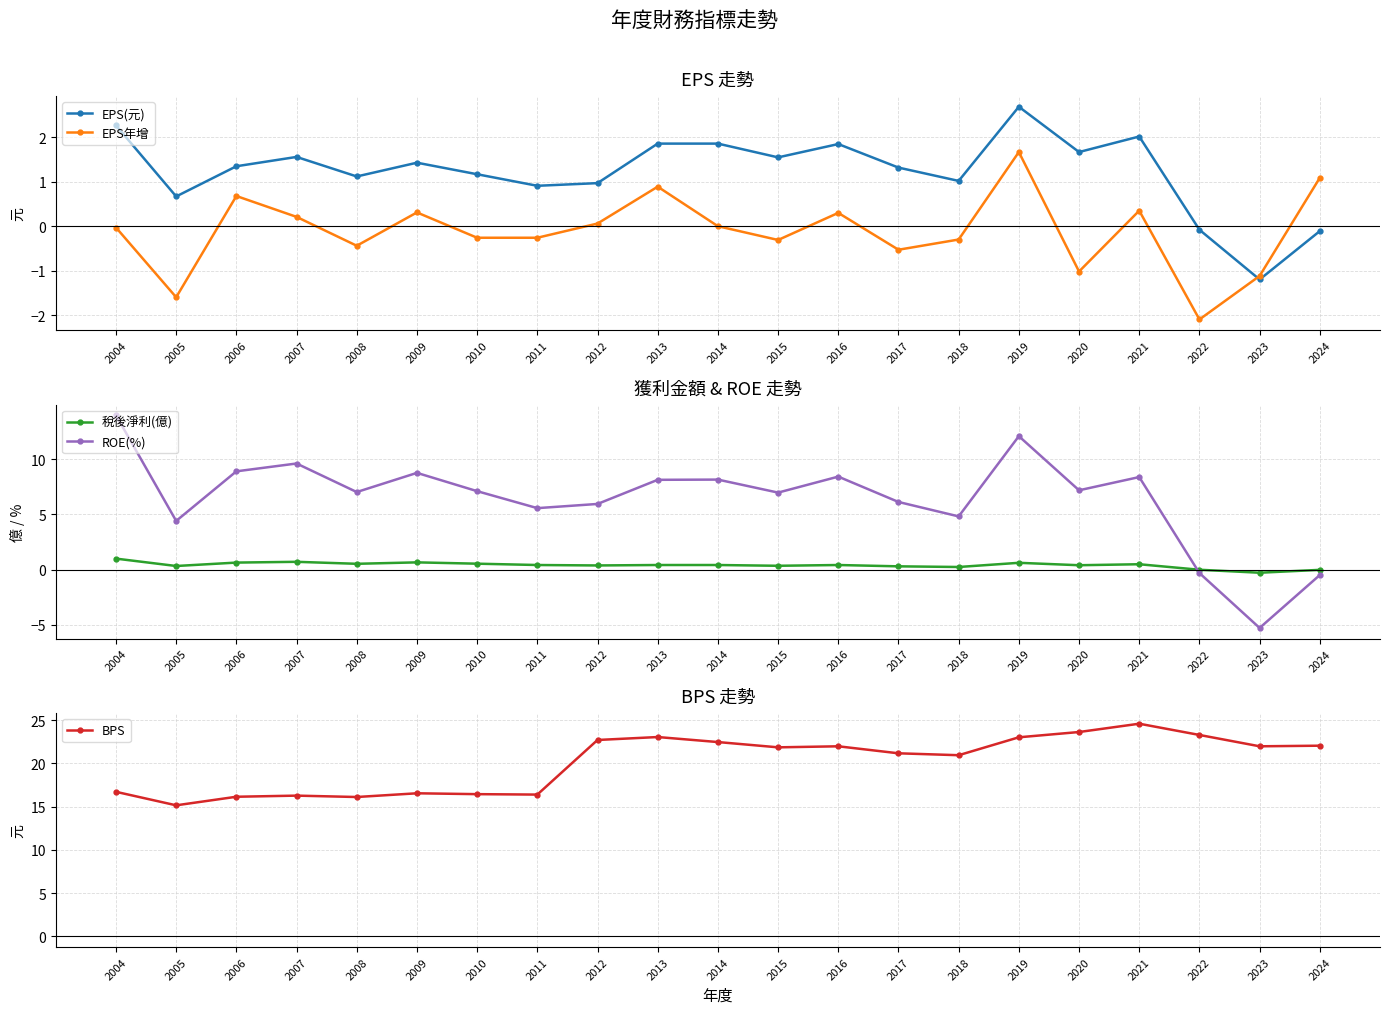

What is the sum of all EPS(元) values?

25.9